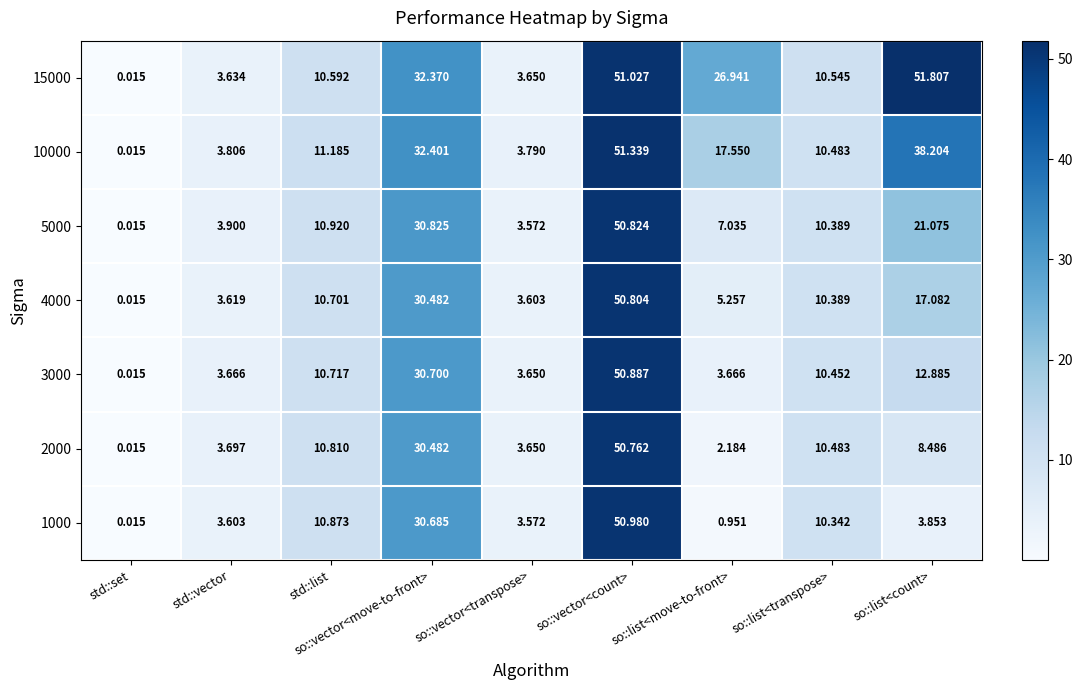

Which label corresponds to the largest value in the chart?

so::list<count>